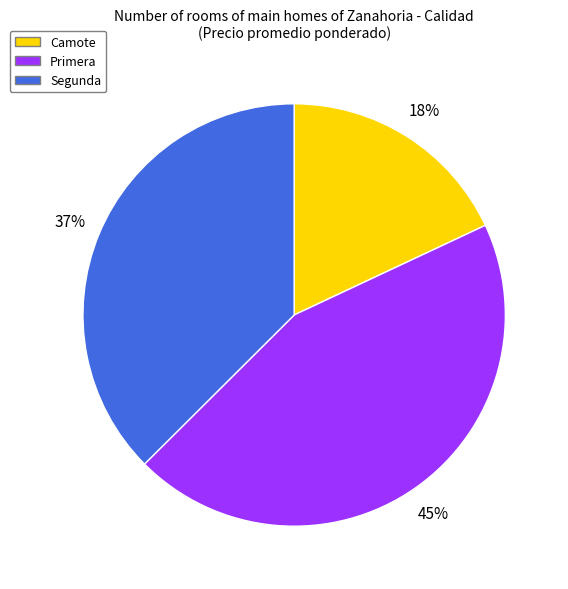

True or false: Segunda accounts for 26% of the total.

False